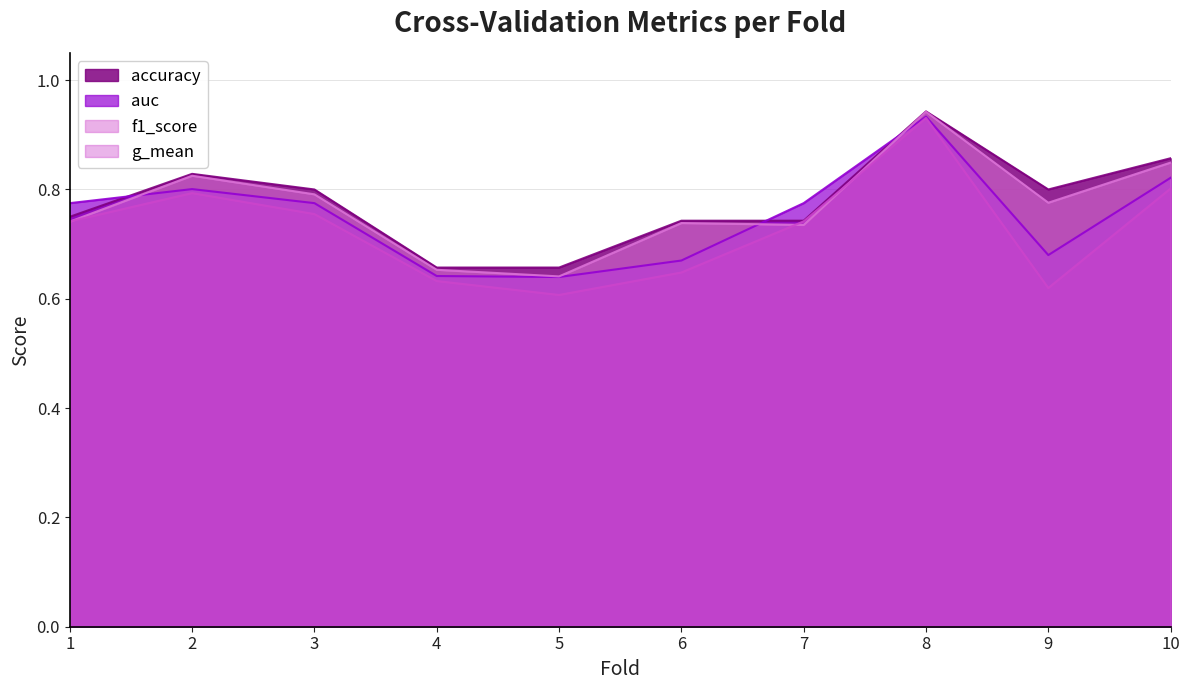

What is the sum of all f1_score values?

7.7